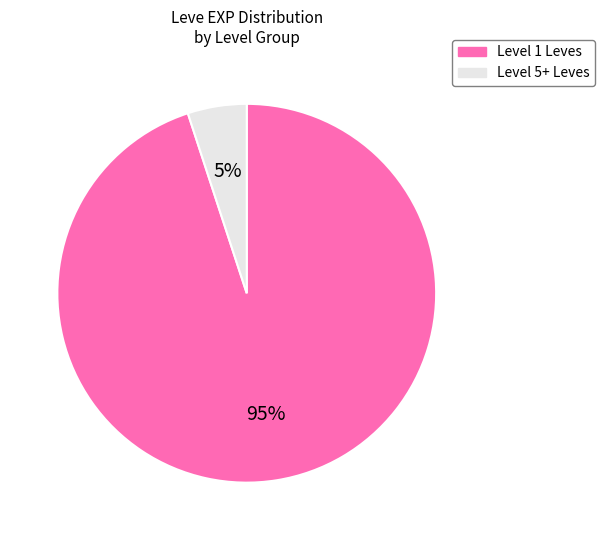

Between Level 1 Leves and Level 5+ Leves, which is larger?

Level 1 Leves